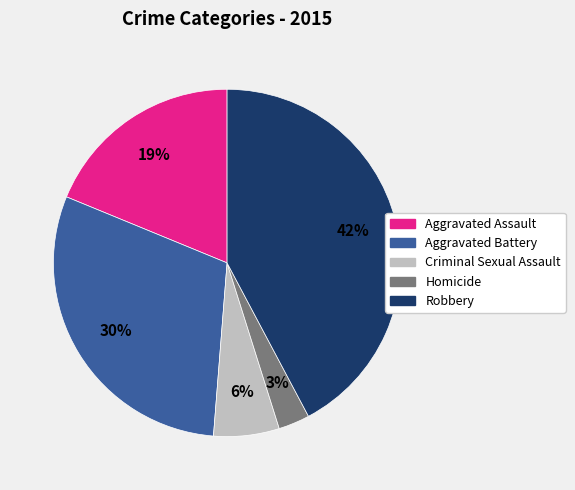

Rank the categories by value from lowest to highest.

Homicide, Criminal Sexual Assault, Aggravated Assault, Aggravated Battery, Robbery